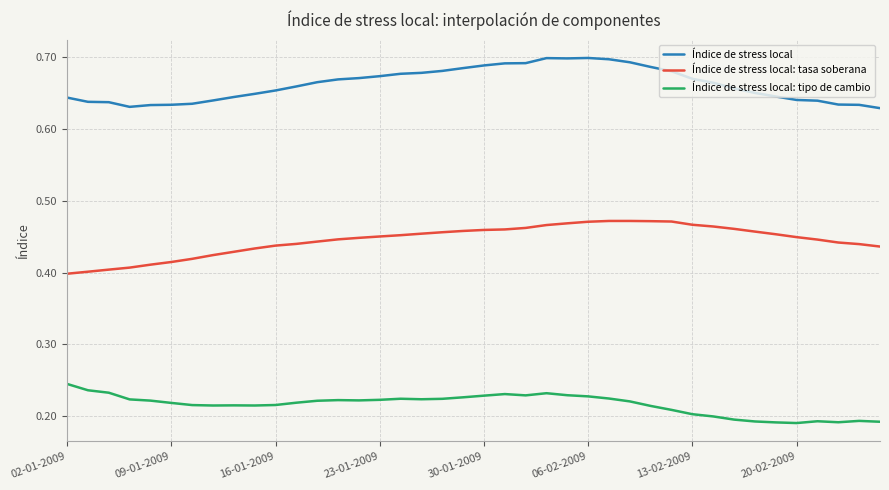

List the series in order of their peak value, highest first.

Índice de stress local, Índice de stress local: tasa soberana, Índice de stress local: tipo de cambio